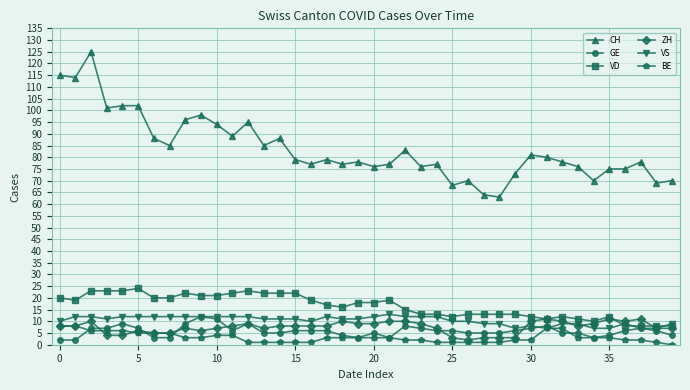

True or false: CH and BE cross at least once.

False